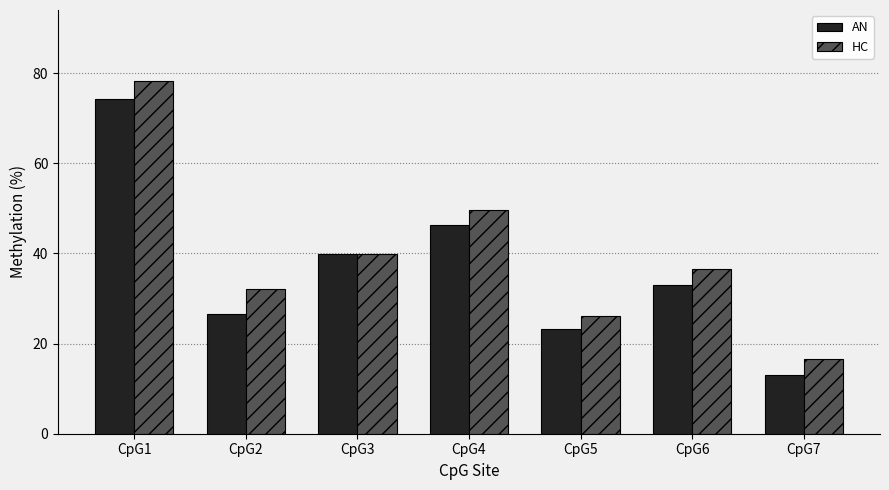

List the series in order of their peak value, highest first.

HC, AN